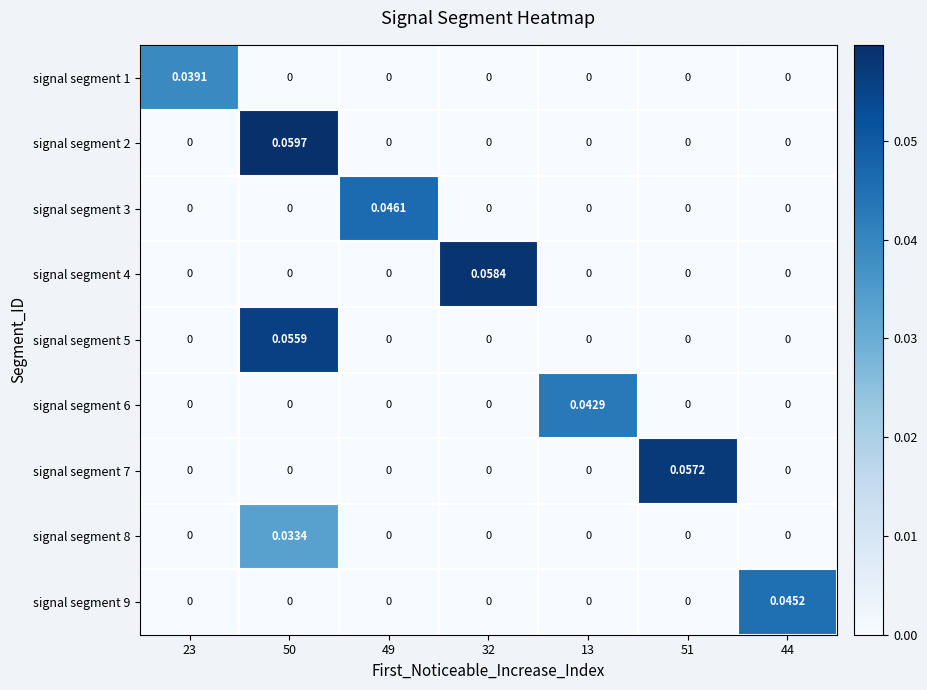

Is the value of signal segment 7 at 50 greater than the value of signal segment 4 at 32?

No